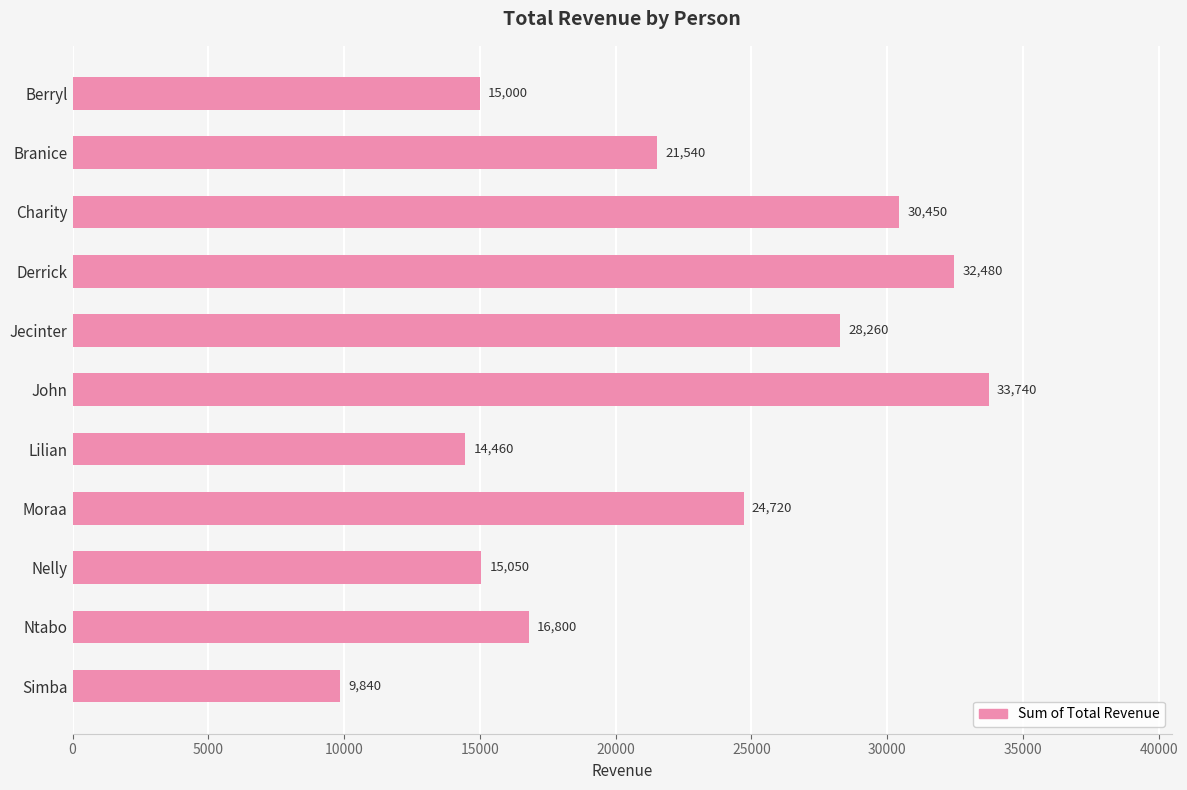

What is the change in value from Moraa to Nelly?

-9670